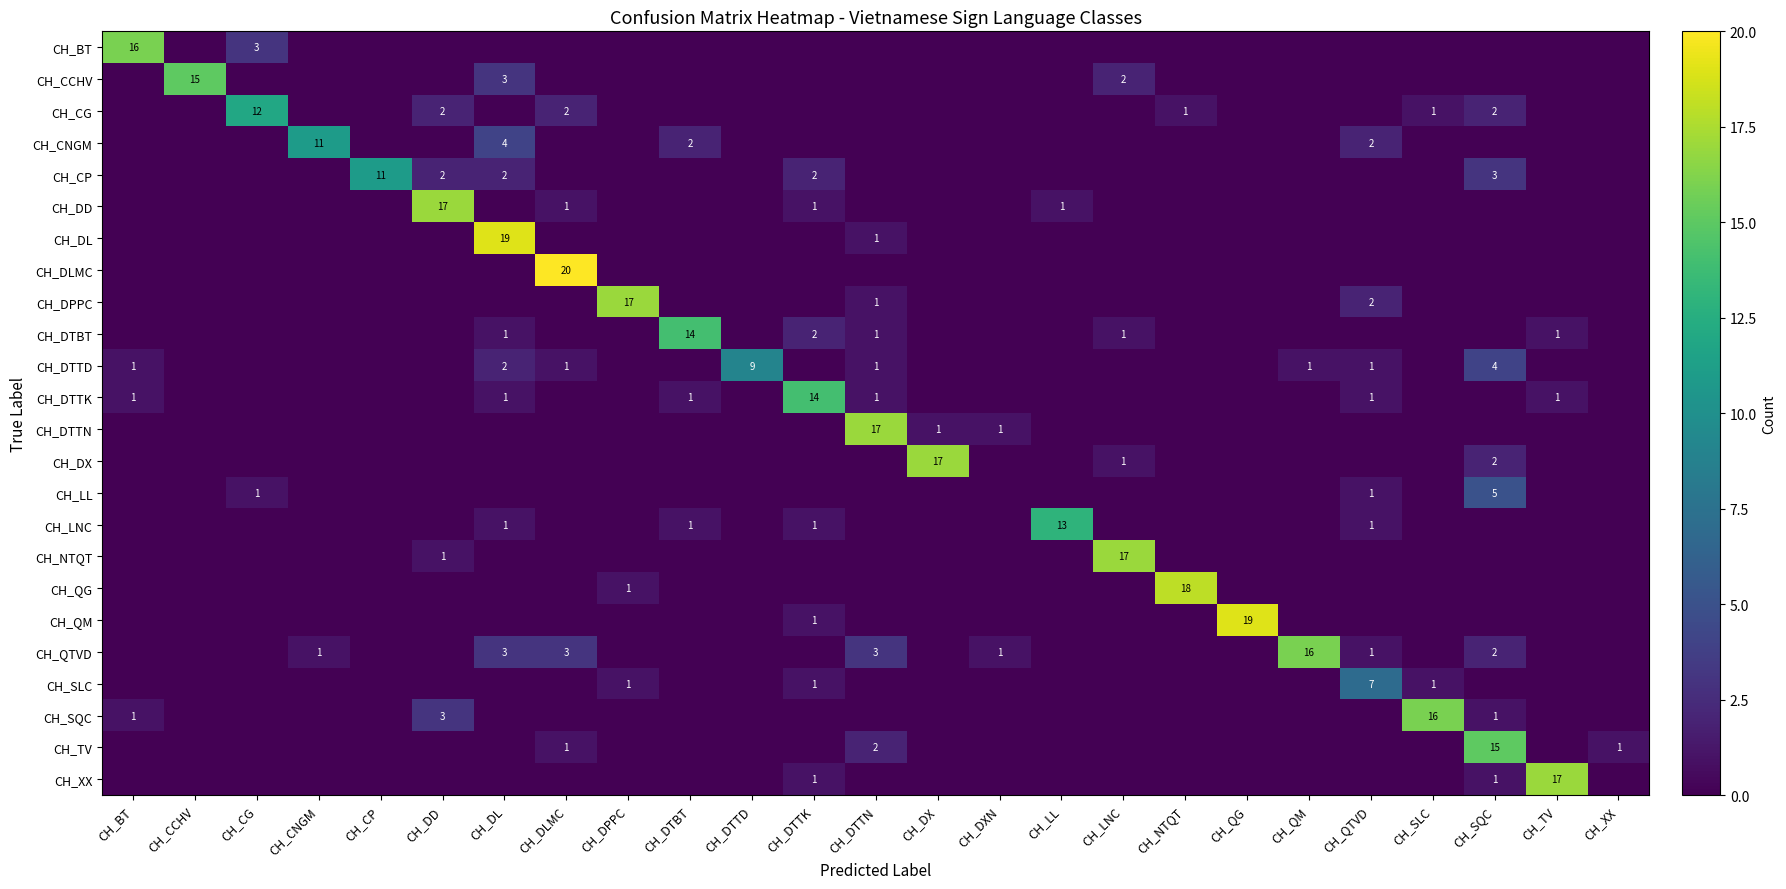

The CH_DD series shows 0 at CH_DLMC. True or false?

False